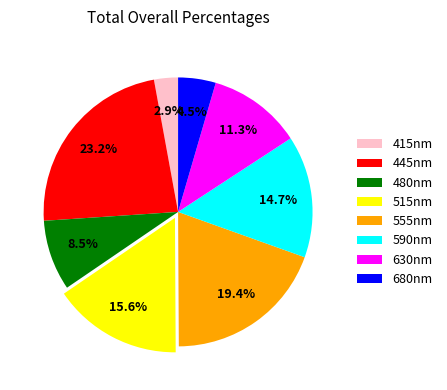

What is the ratio of the value at 515nm to the value at 555nm?

0.8